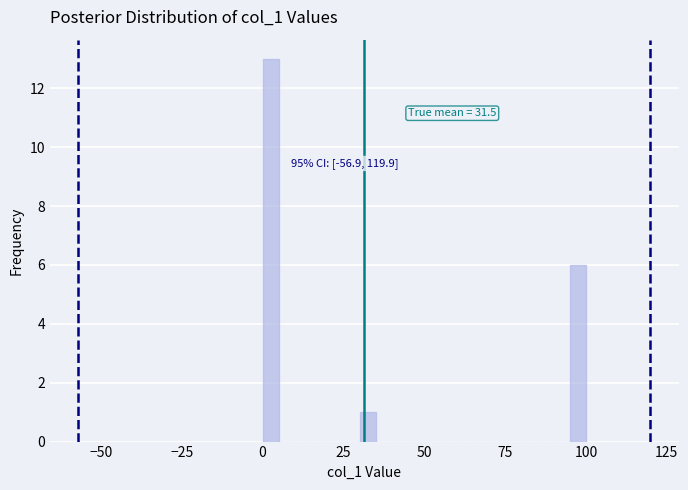

Around what value on the x-axis is the tallest bar? Give the approximate position of its centre, as read against the axis.

5